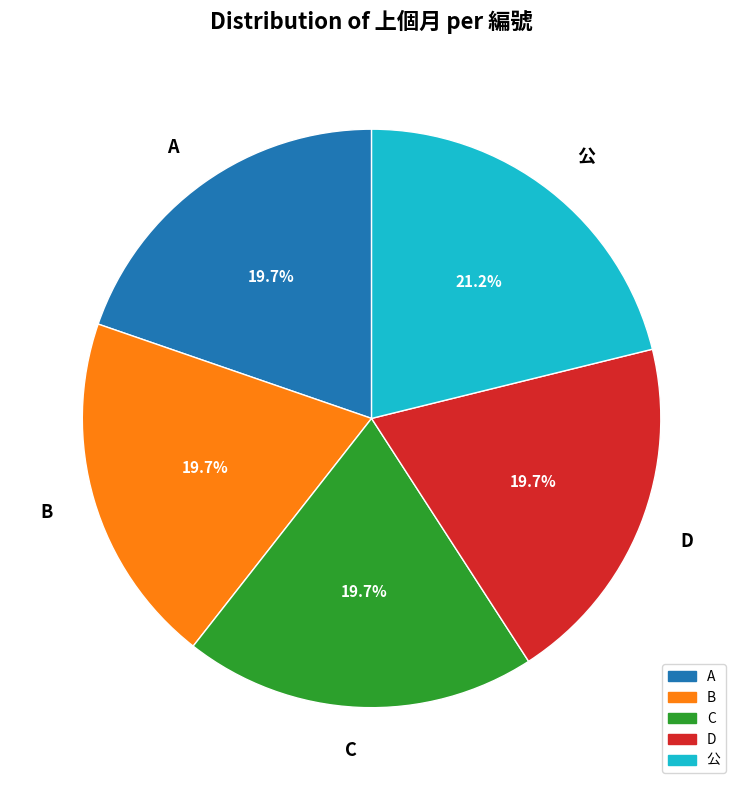

What percentage is NOT represented by 公?

78.8%